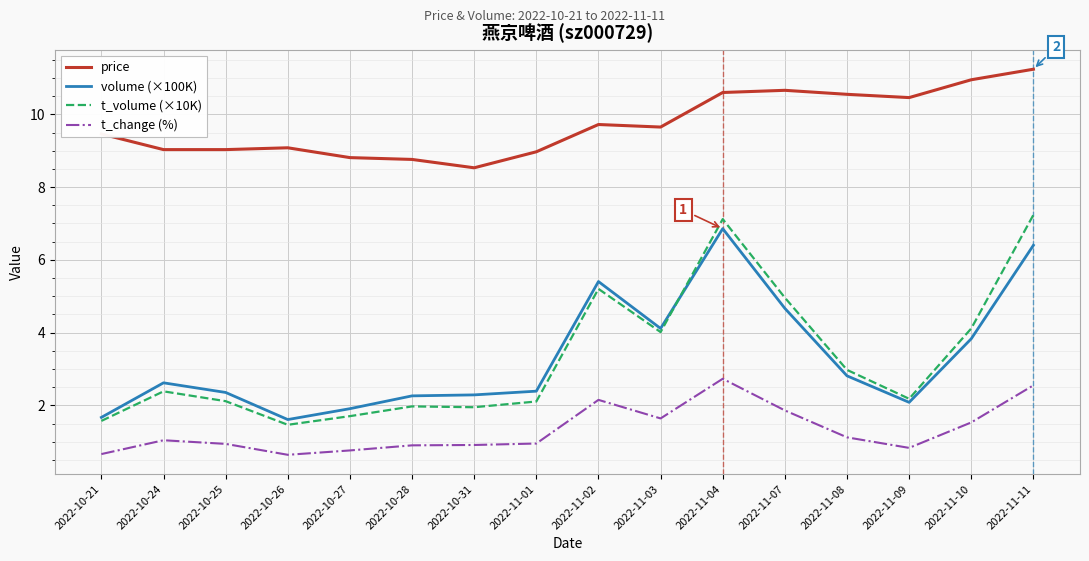

What position from the right is 2022-11-10?

2